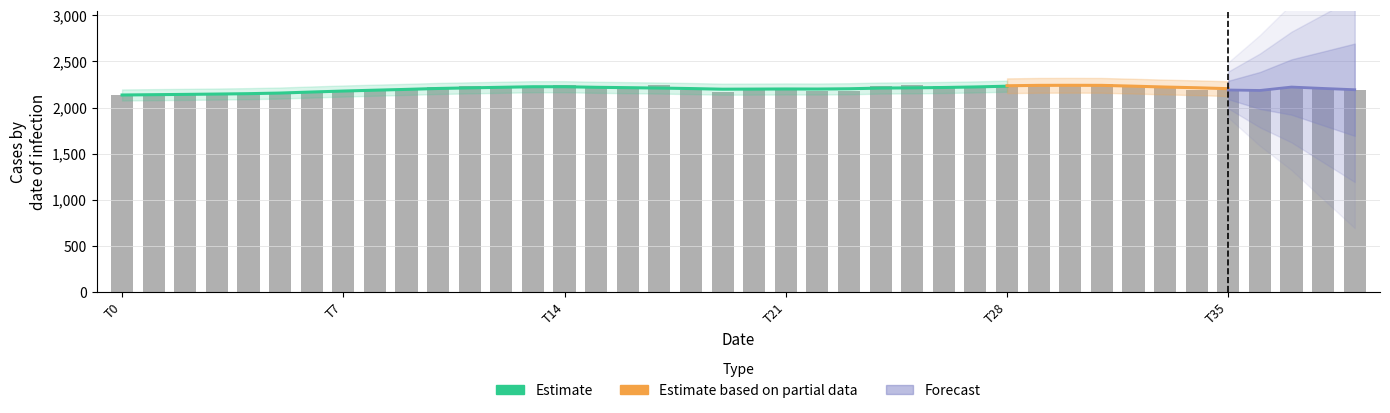

What is the approximate value at 19?

2164